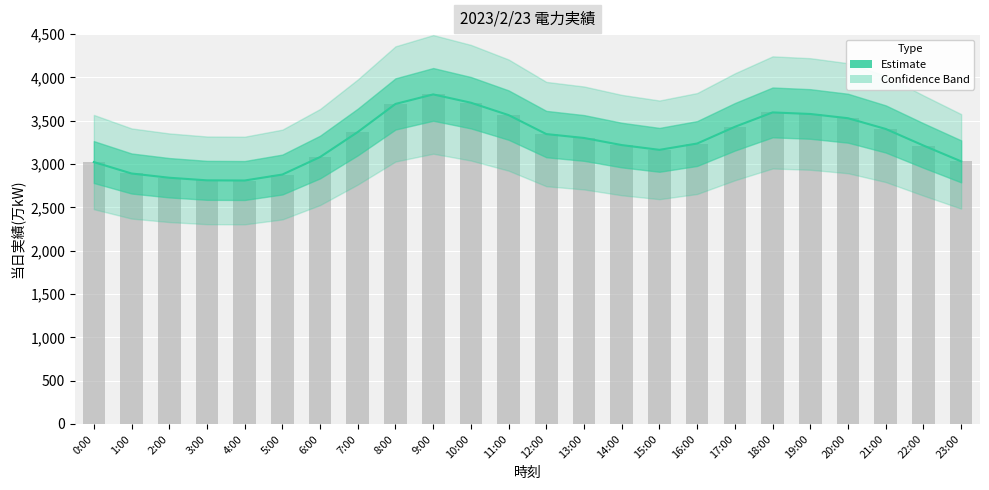

The chart shows a value of 3804 at 9:00. True or false?

True